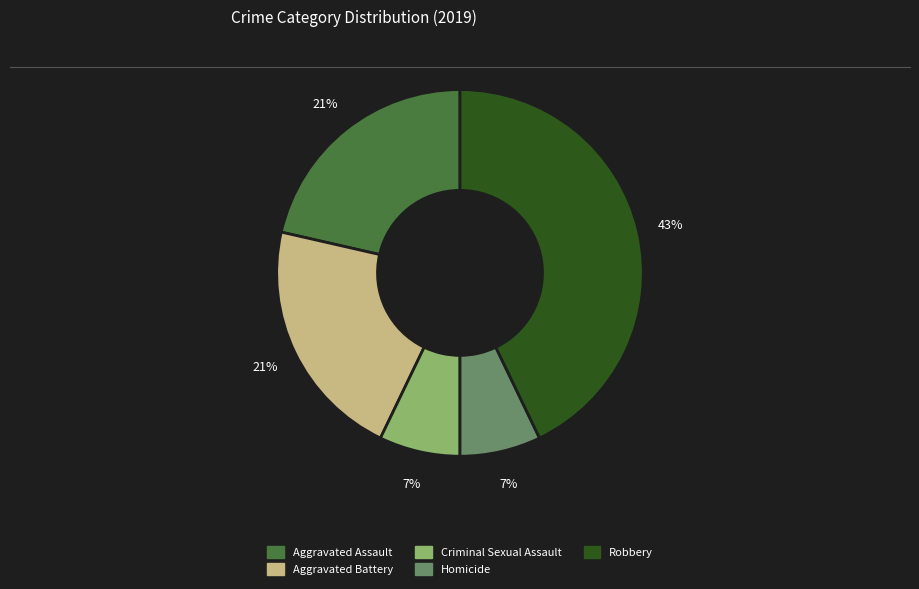

Combined, do Aggravated Battery and Robbery account for over 50%?

Yes